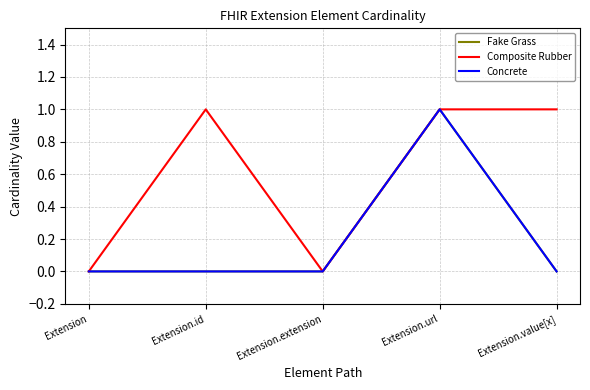

At Extension, list the series in order from smallest to largest.

Fake Grass, Composite Rubber, Concrete